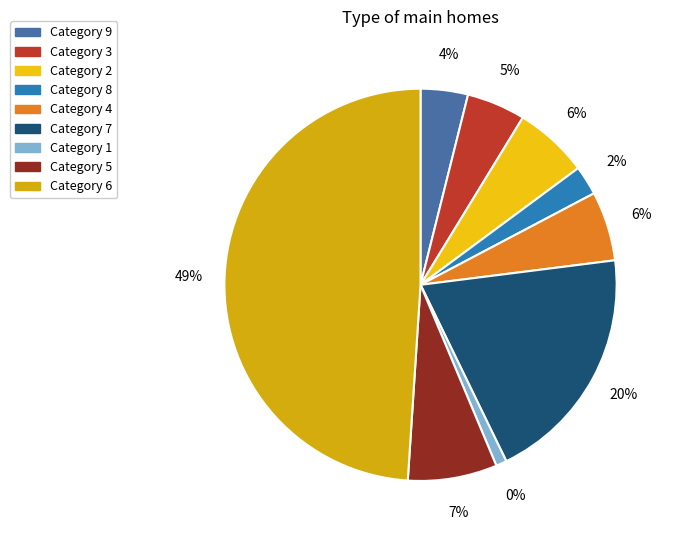

Does 6 represent more than half of the total?

No